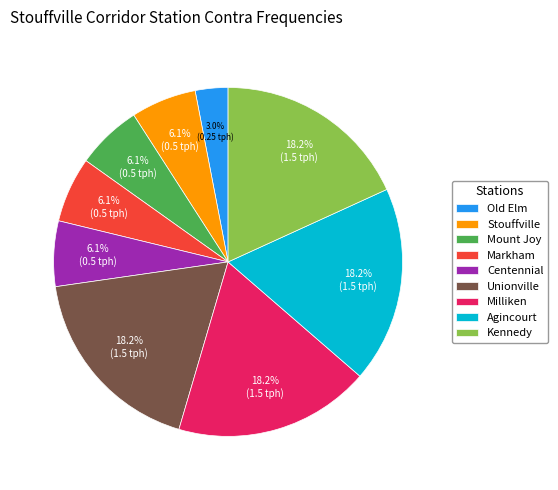

The Unionville slice represents 18% of the pie. True or false?

True